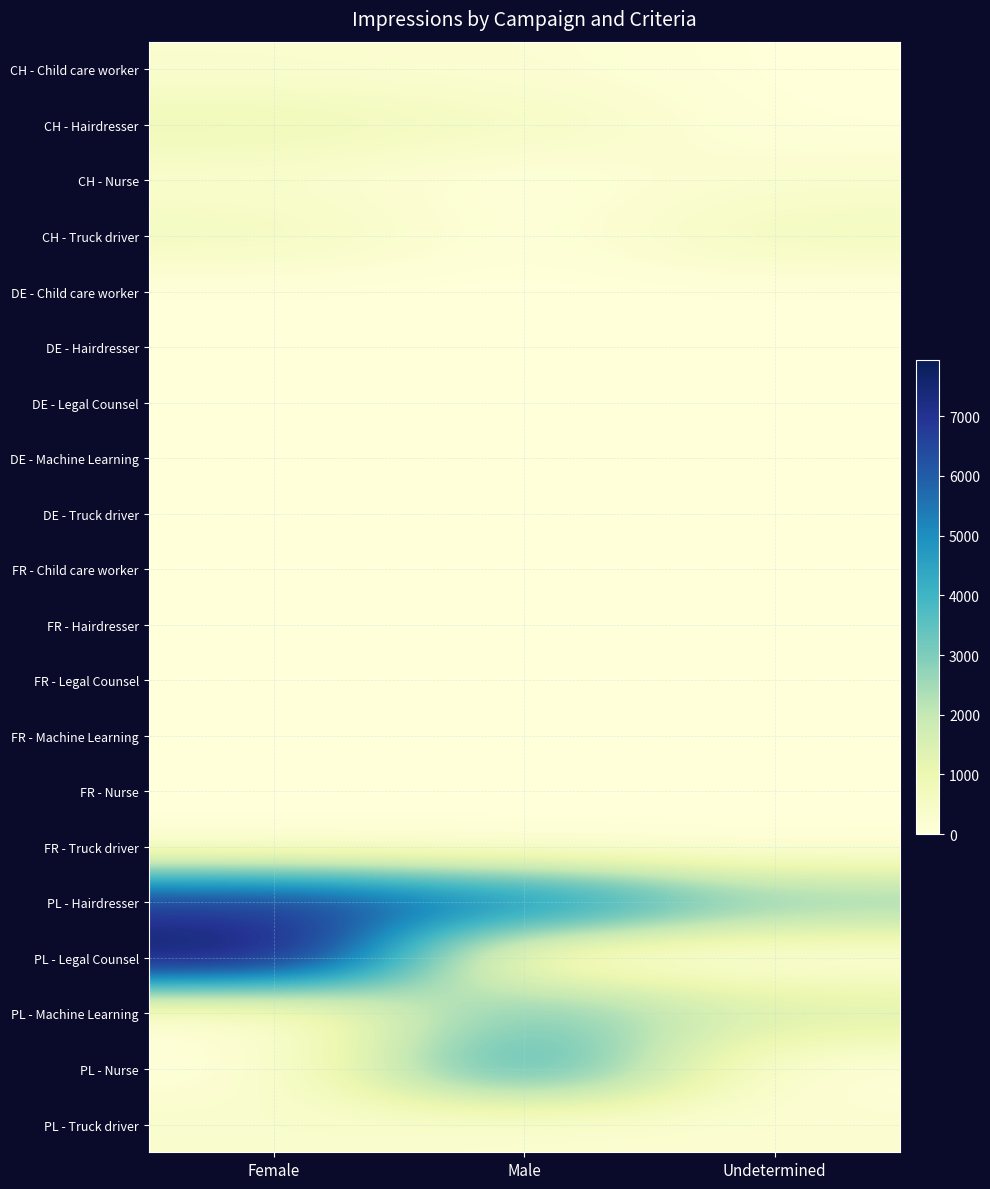

What is the total value across all series at Undetermined?

5308